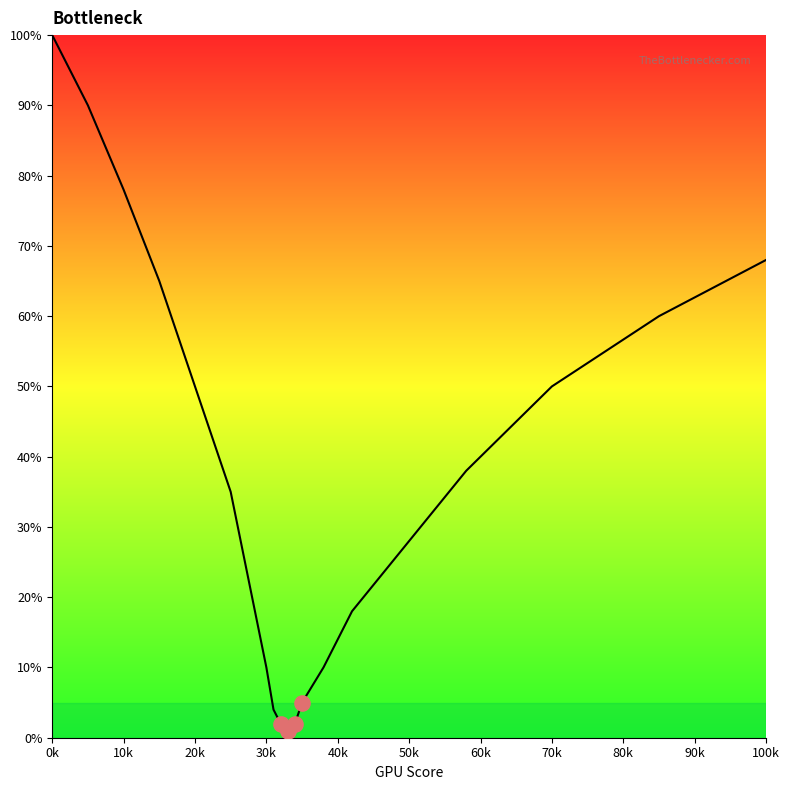

What is the difference between the maximum and minimum values?

99